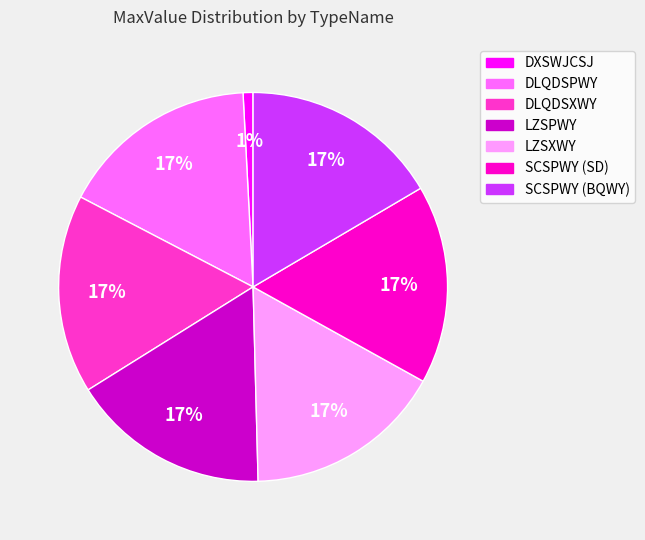

Do SCSPWY (BQWY) and DXSWJCSJ together represent more than half of the pie?

No